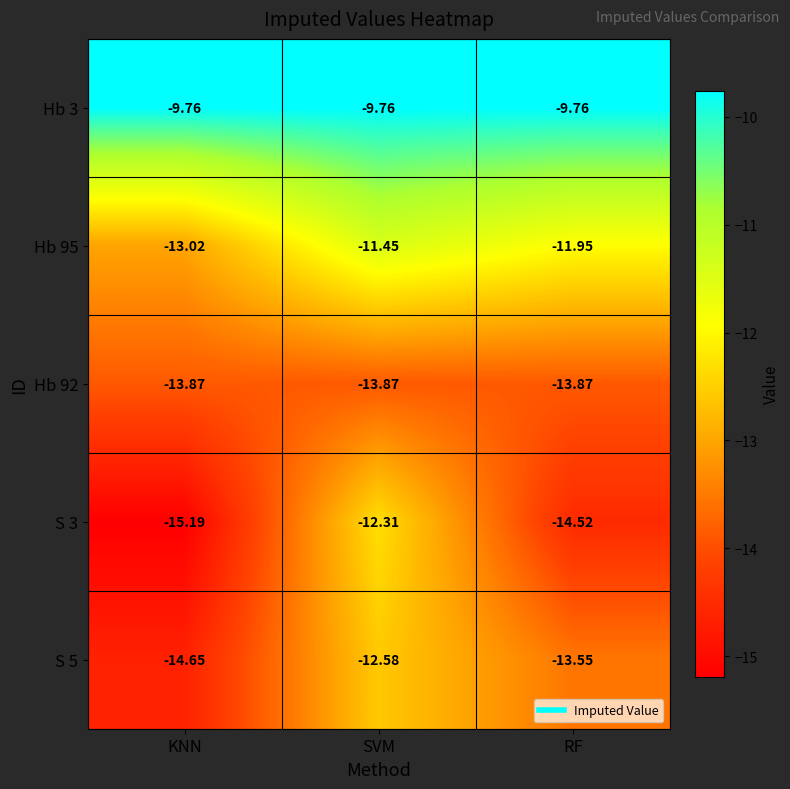

At which category is the sum across all series the highest?

SVM